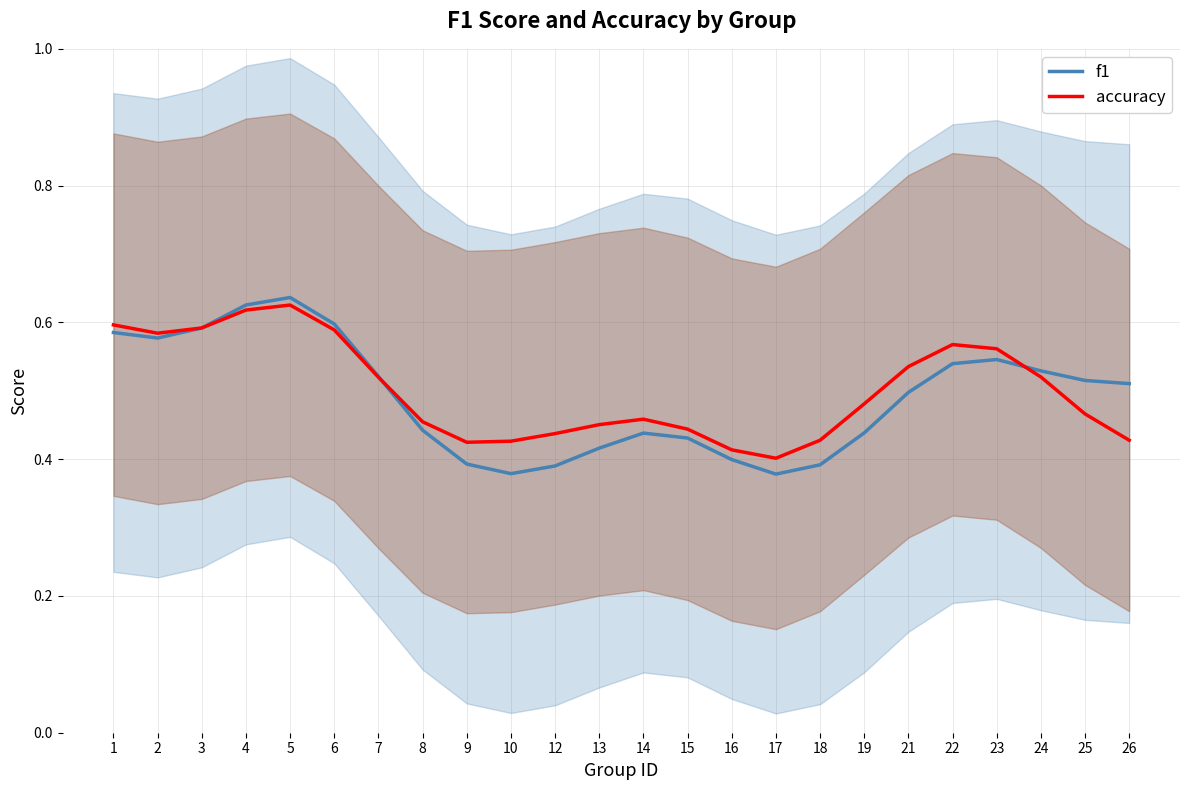

Between 5 and 10, which series saw the biggest shift?

f1